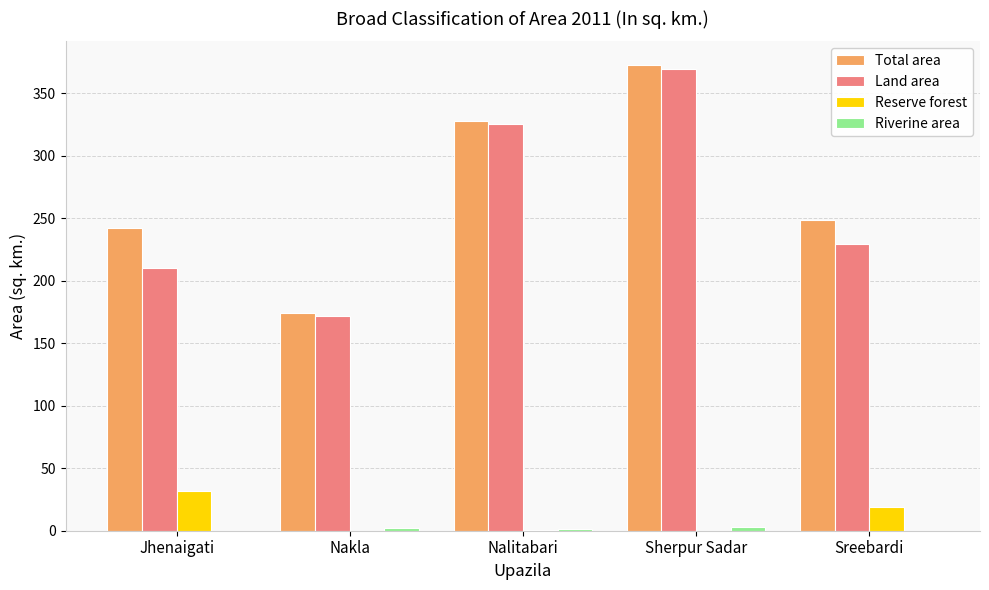

Does the chart contain stacked bars?

No